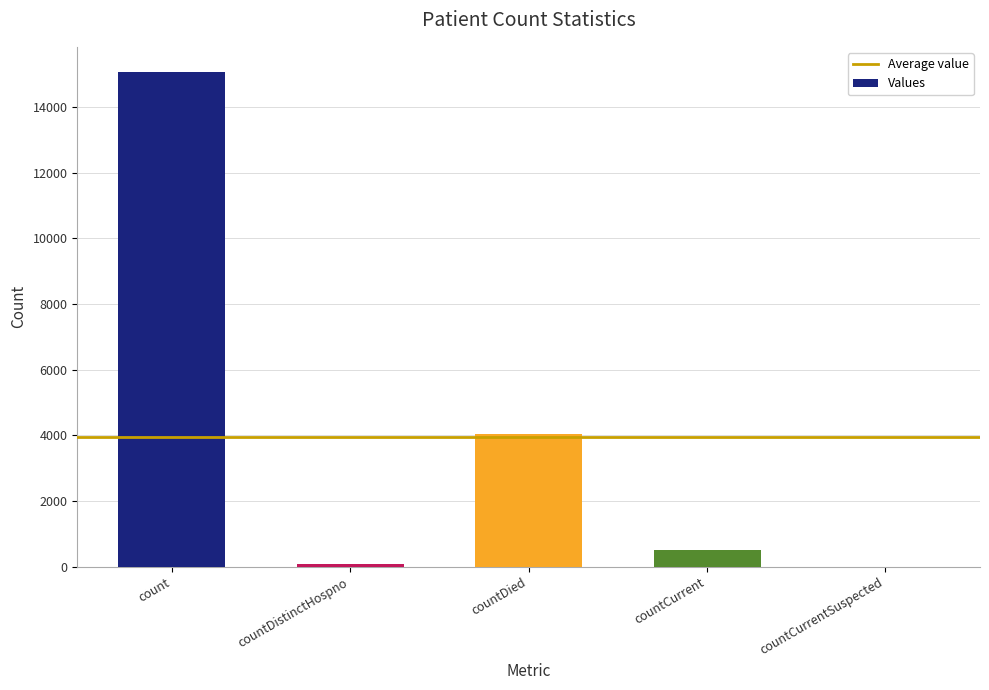

What is the sum of all values?

19715